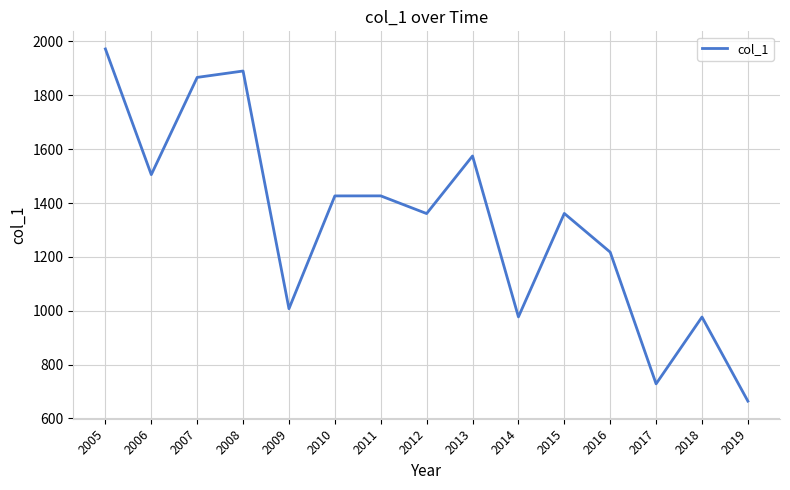

What is the maximum value shown in the chart?

1972.2